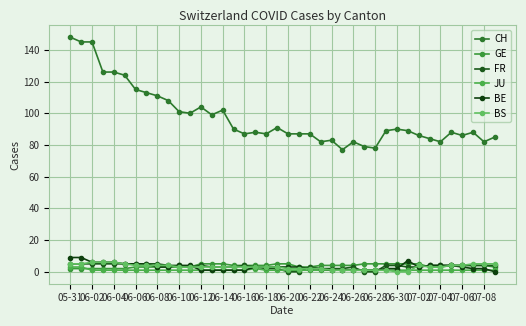

True or false: CH and FR cross at least once.

False